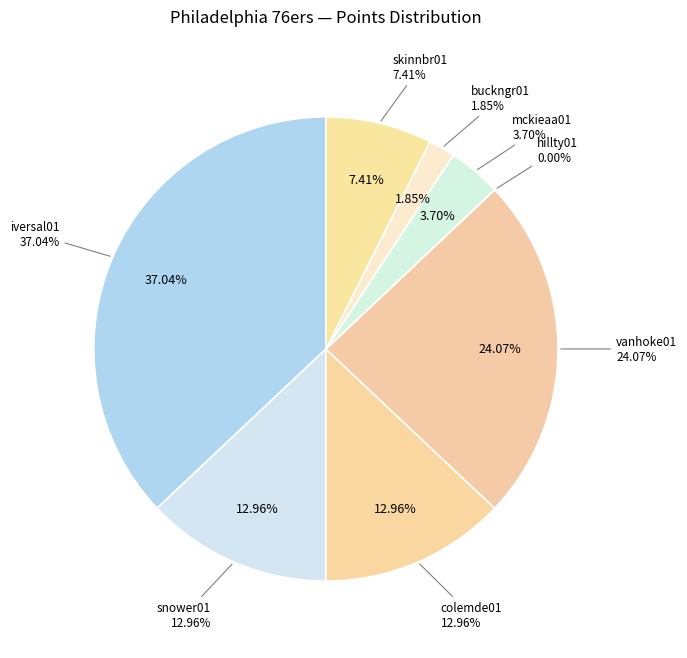

Which slice is the smallest?

hillty01